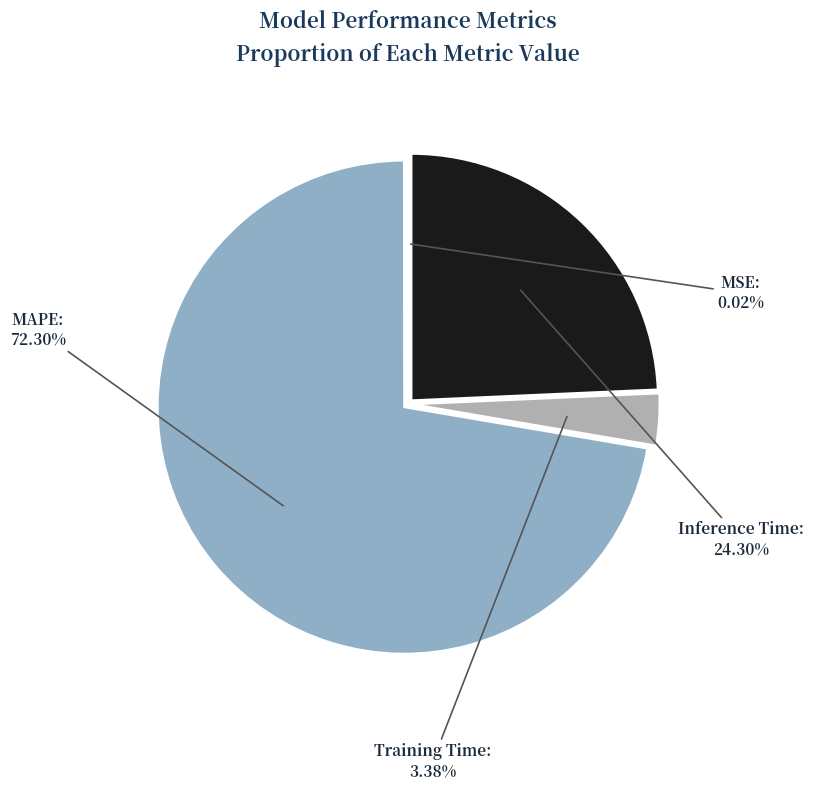

Which slice is the largest?

MAPE